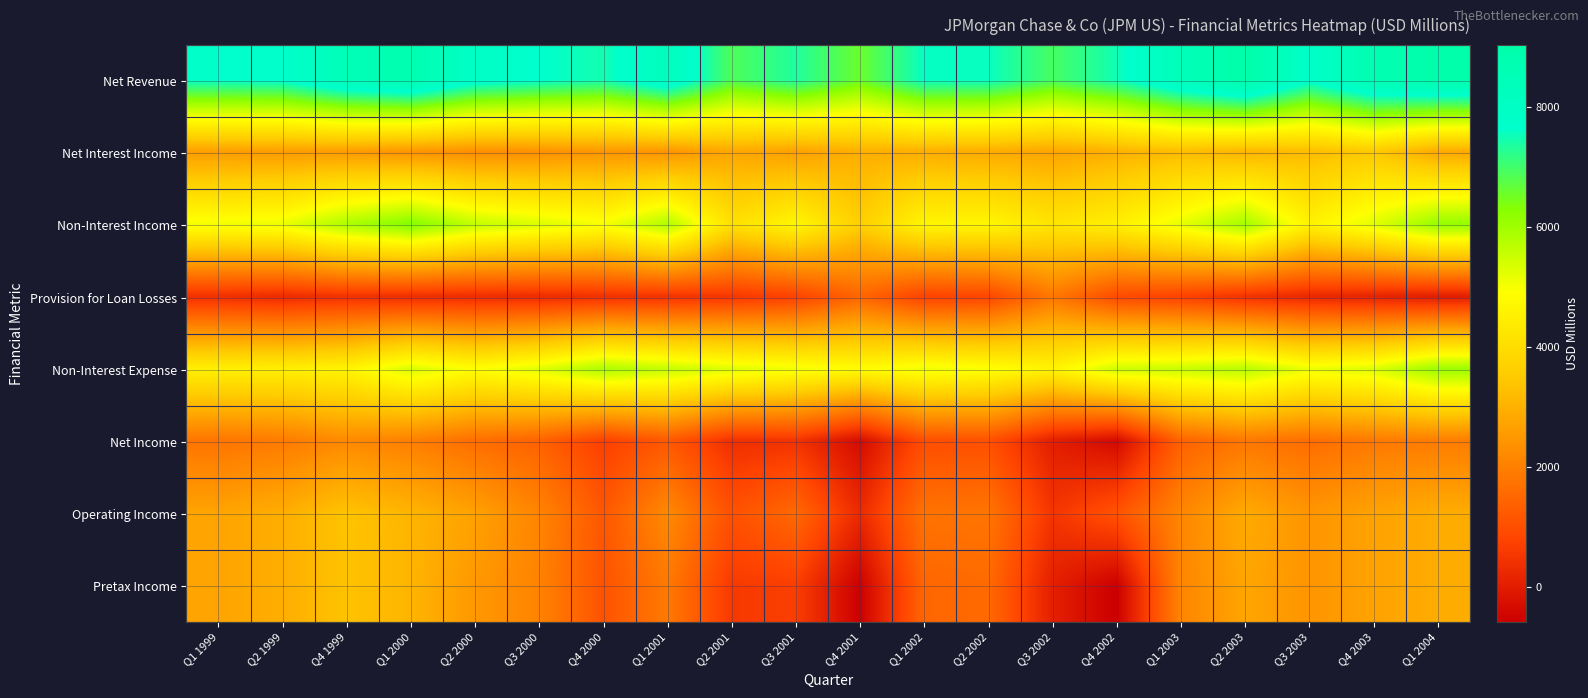

At which category is the sum across all series the highest?

Q1 2004